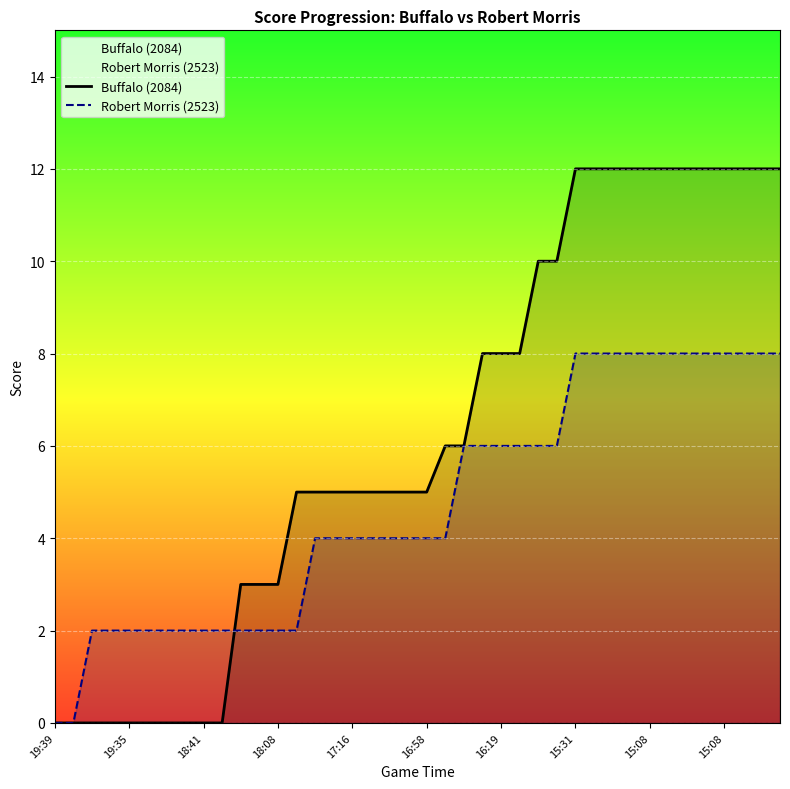

What is the label of the 30th point from the left?

29